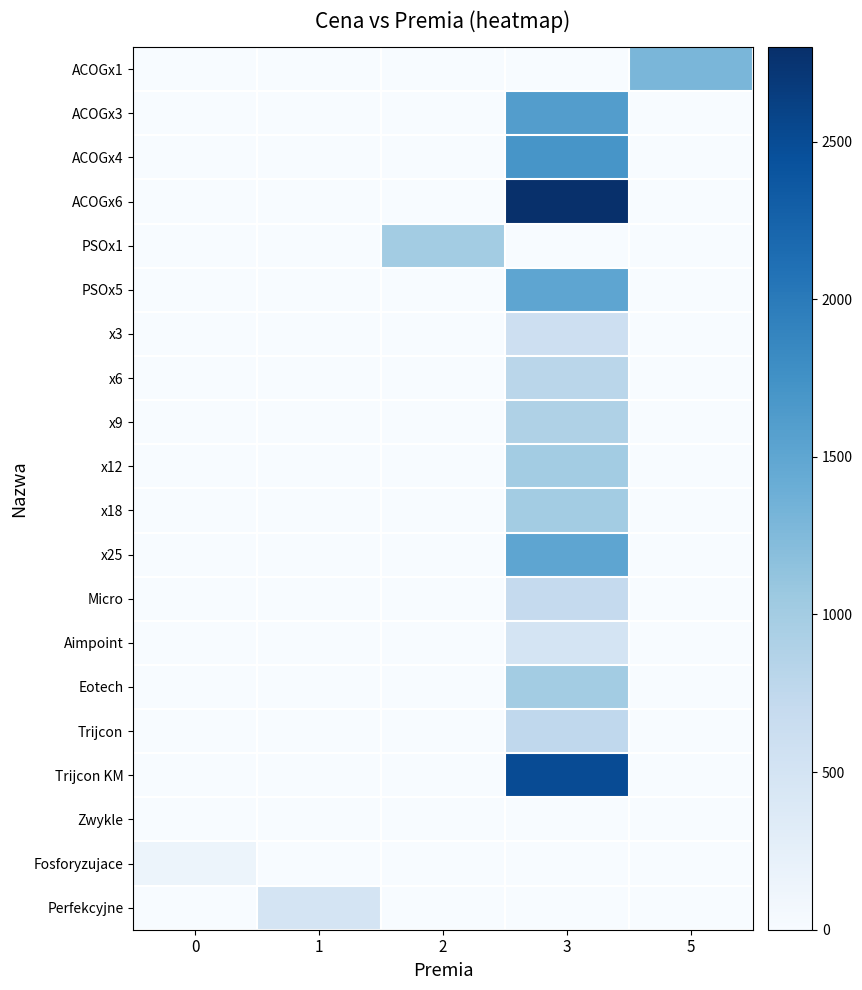

At which category is the sum across all series the highest?

3